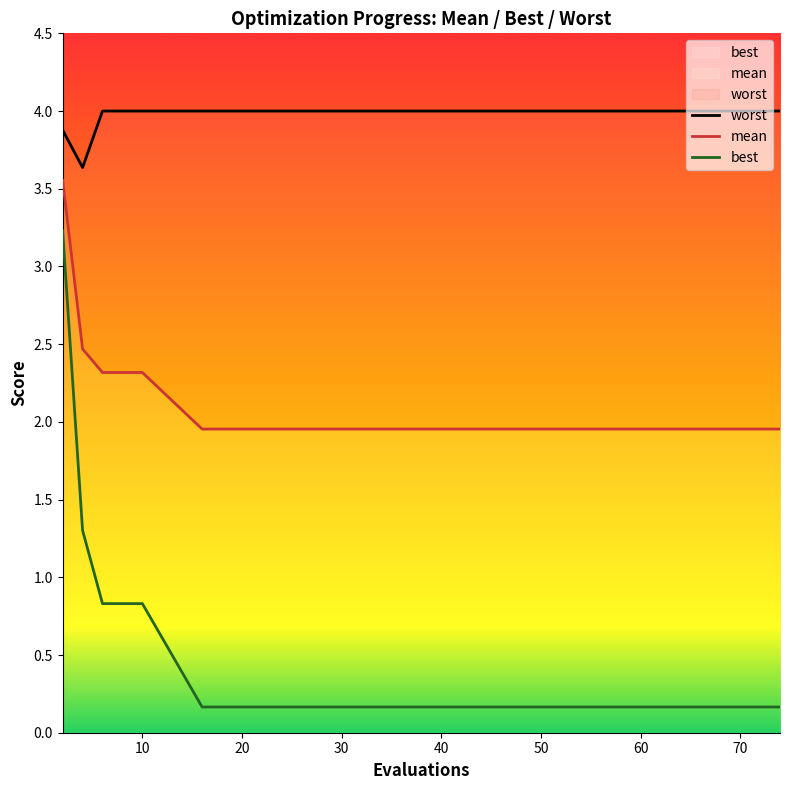

Reading left to right, list all the values displayed in this chart.

mean: 2=3.6	4=2.5	6=2.3	8=2.3	10=2.3	16=2.0	22=2.0	28=2.0	35=2.0	42=2.0	49=2.0	55=2.0	61=2.0	66=2.0	74=2.0
best: 2=3.2	4=1.3	6=0.8	8=0.8	10=0.8	16=0.2	22=0.2	28=0.2	35=0.2	42=0.2	49=0.2	55=0.2	61=0.2	66=0.2	74=0.2
worst: 2=3.9	4=3.6	6=4.0	8=4.0	10=4.0	16=4.0	22=4.0	28=4.0	35=4.0	42=4.0	49=4.0	55=4.0	61=4.0	66=4.0	74=4.0